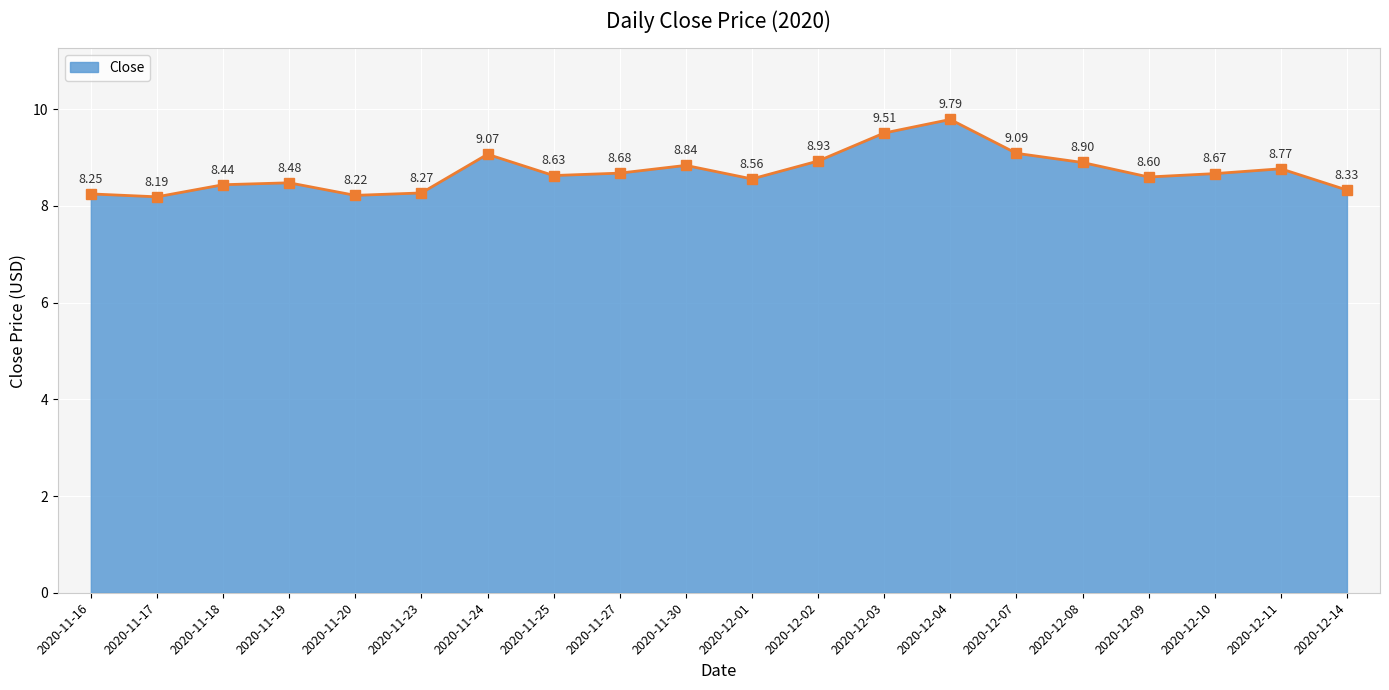

List the labels in order of value, largest first.

2020-12-04, 2020-12-03, 2020-12-07, 2020-11-24, 2020-12-02, 2020-12-08, 2020-11-30, 2020-12-11, 2020-11-27, 2020-12-10, 2020-11-25, 2020-12-09, 2020-12-01, 2020-11-19, 2020-11-18, 2020-12-14, 2020-11-23, 2020-11-16, 2020-11-20, 2020-11-17